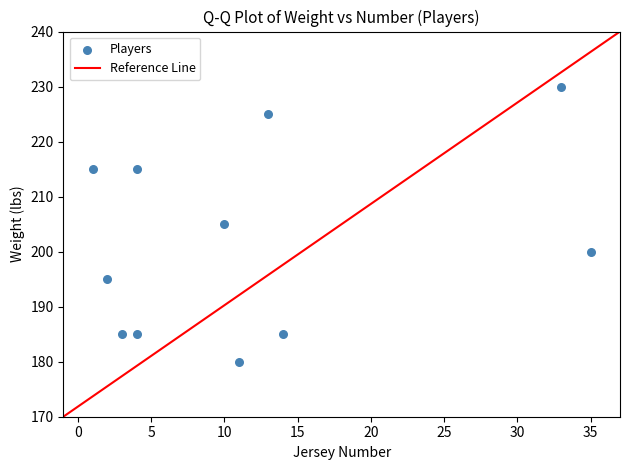

What is the range of Y values (max minus min)?

50